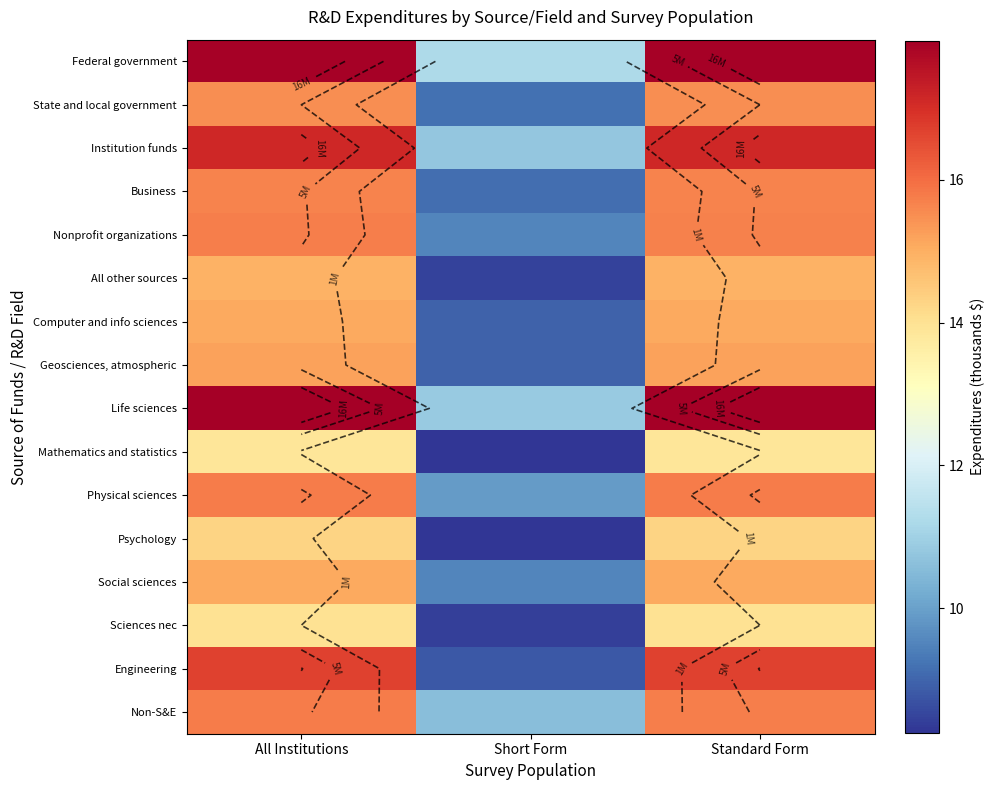

Which has a higher value, Standard Form or All Institutions?

All Institutions